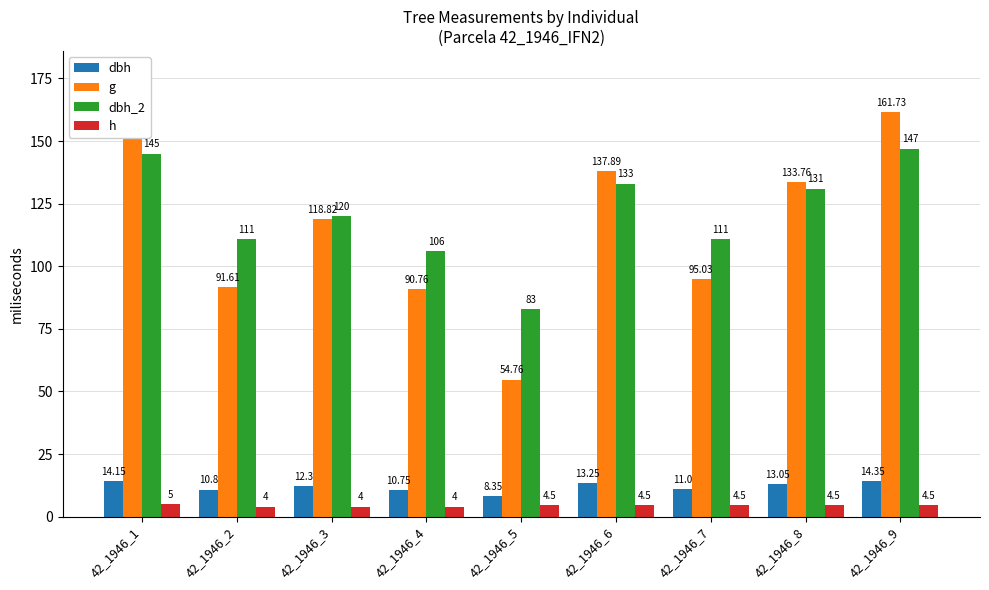

What is the smallest value displayed?

4.0